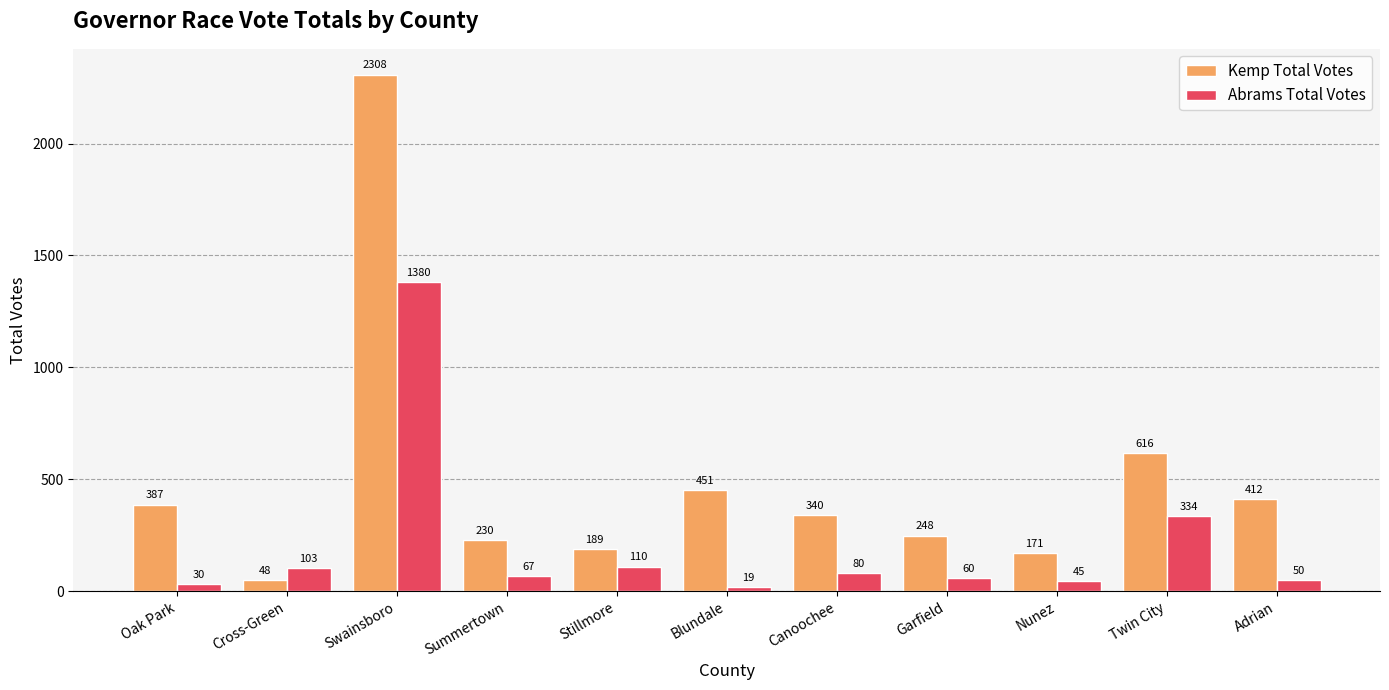

What is the label of the 11th bar from the left?

Adrian